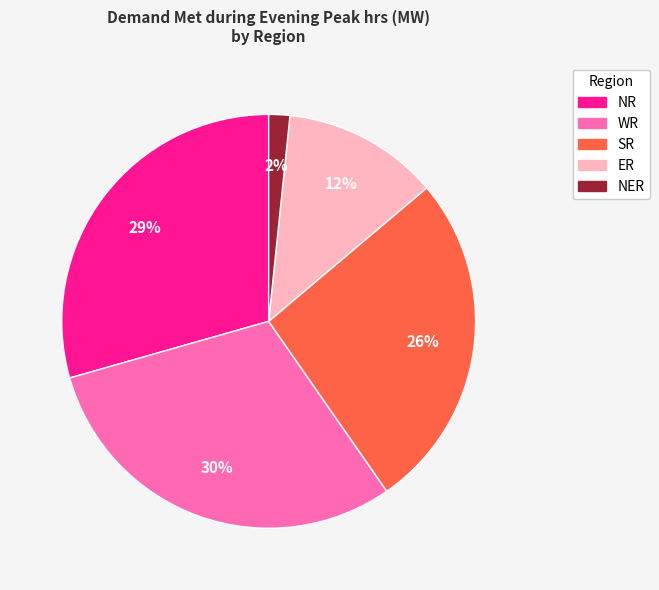

Which category has the smallest portion of the pie?

NER